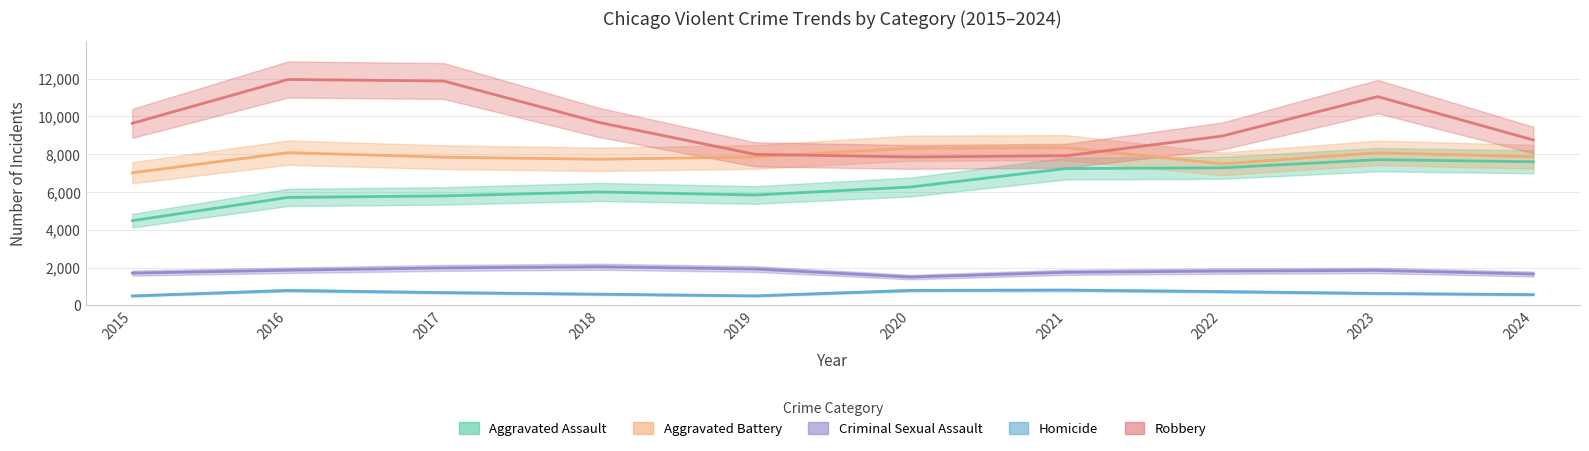

Reading right to left, transcribe all the data shown in this chart.

Aggravated Assault: 7601	7712	7280	7242	6265	5841	6002	5793	5713	4480
Aggravated Battery: 7865	8078	7491	8347	8321	7858	7735	7845	8085	7019
Criminal Sexual Assault: 1654	1846	1811	1746	1494	1920	2042	1979	1856	1705
Homicide: 564	626	725	804	787	499	588	672	786	496
Robbery: 8756	11053	8963	7920	7855	7995	9681	11880	11960	9638